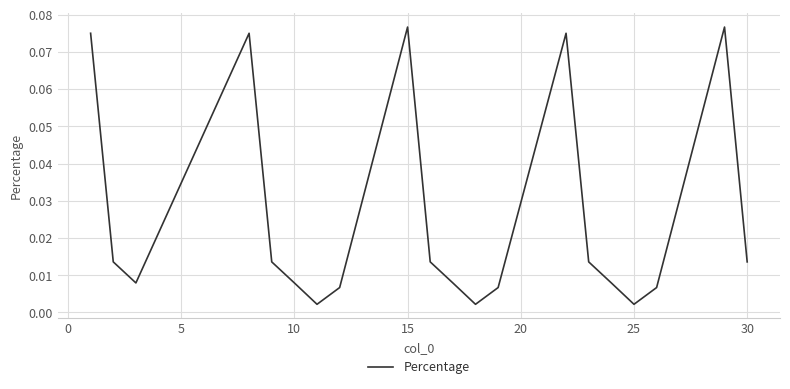

Which category has the lowest value across all series?

25